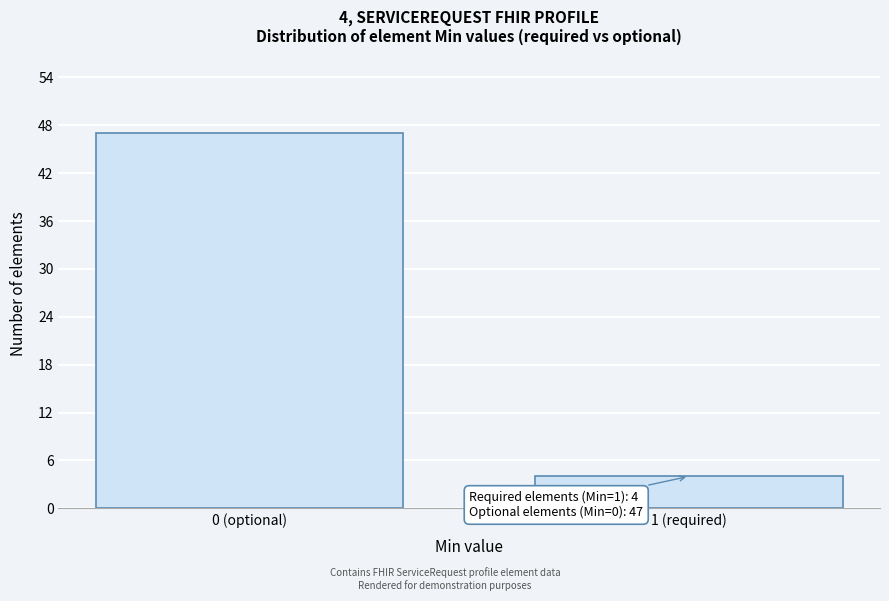

Reading right to left, what are all the values shown in this chart?

4	47